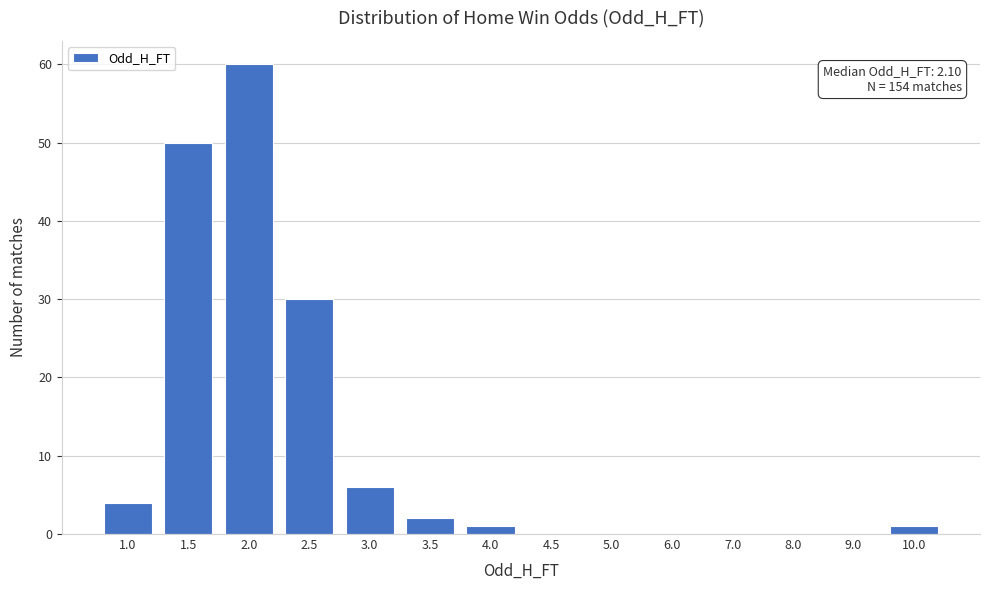

Reading right to left, list all the values displayed in this chart.

10.0=1	9.0=0	8.0=0	7.0=0	6.0=0	5.0=0	4.5=0	4.0=1	3.5=2	3.0=6	2.5=30	2.0=60	1.5=50	1.0=4